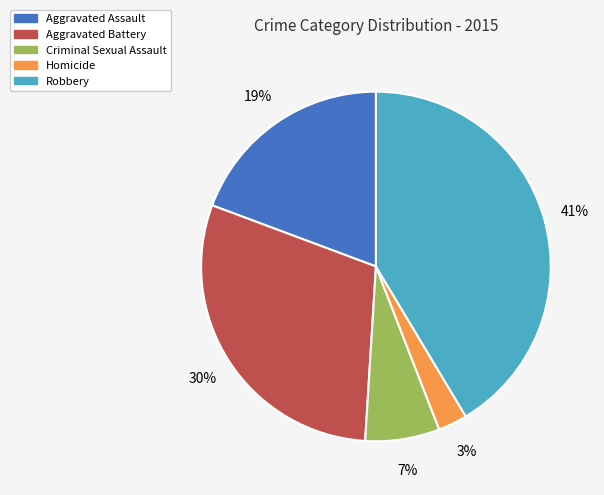

Between Aggravated Battery and Robbery, which is larger?

Robbery